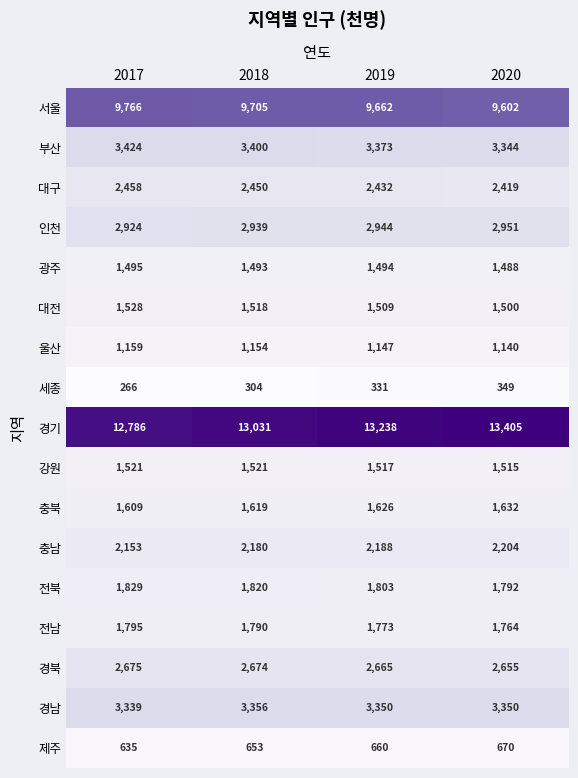

Which series changed the most between 2019 and 2020?

경기